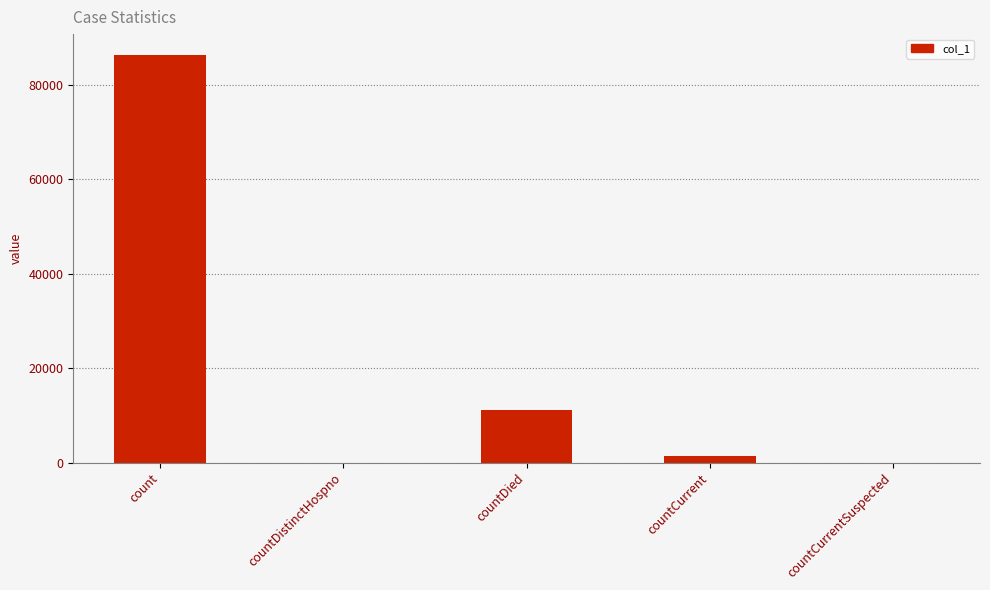

Which category has the highest value across all series?

count